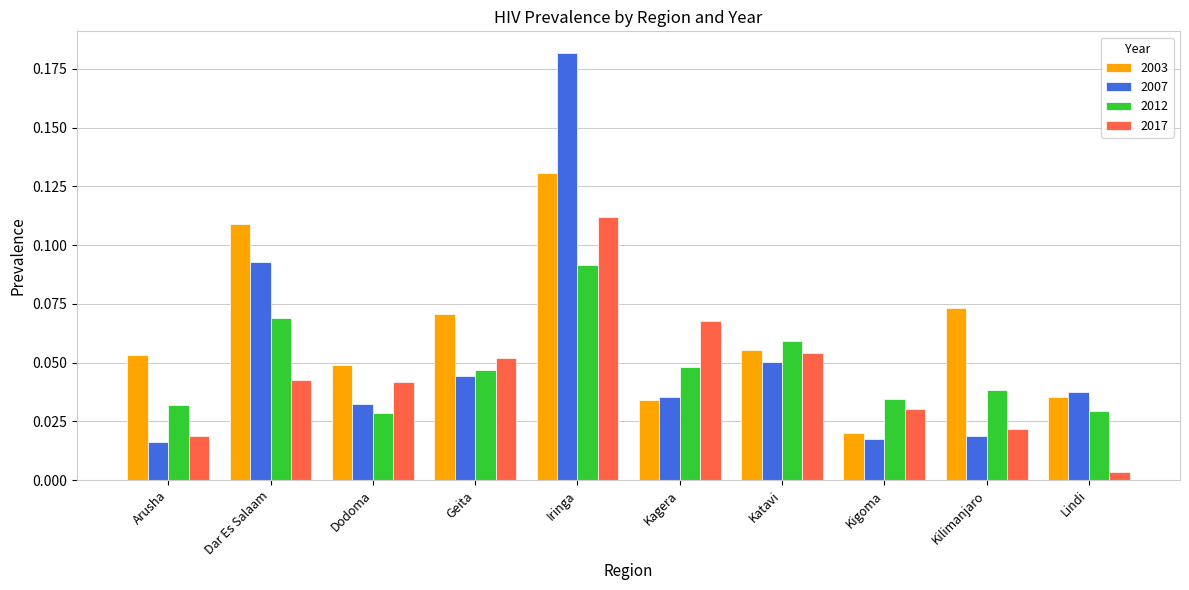

Is the value of 2003 at Kigoma greater than the value of 2017 at Kilimanjaro?

No